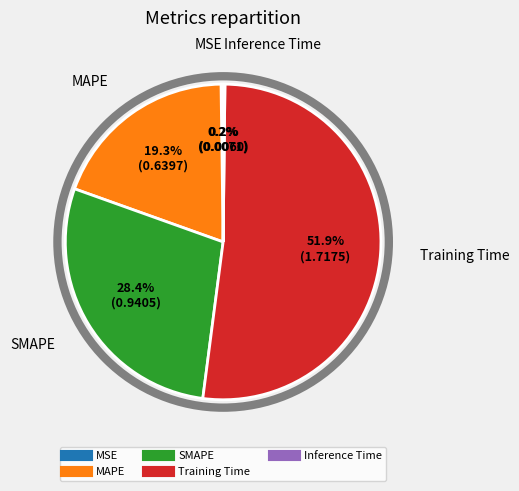

To the nearest percent, what portion does Training Time represent?

52%